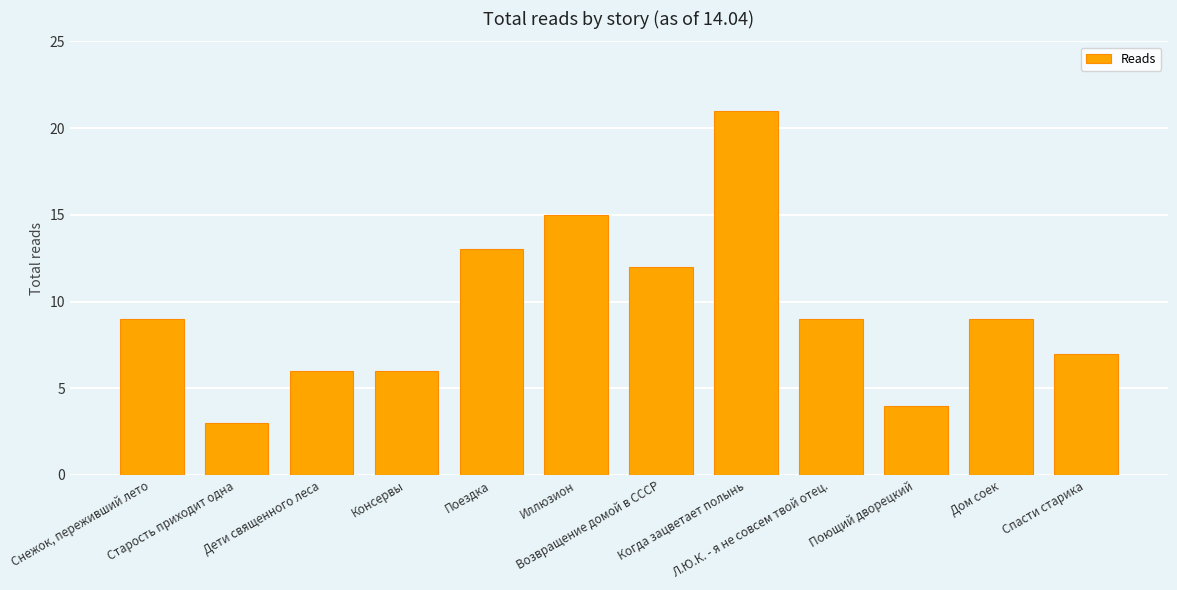

What is the maximum value shown in the chart?

21